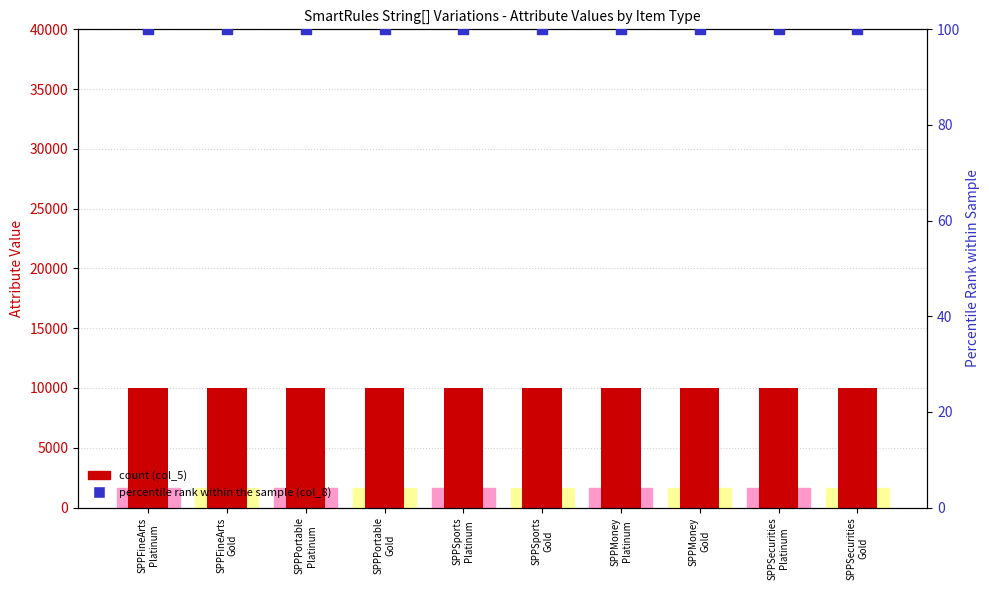

What is the total value across all series at SPPSports
Gold?

10100